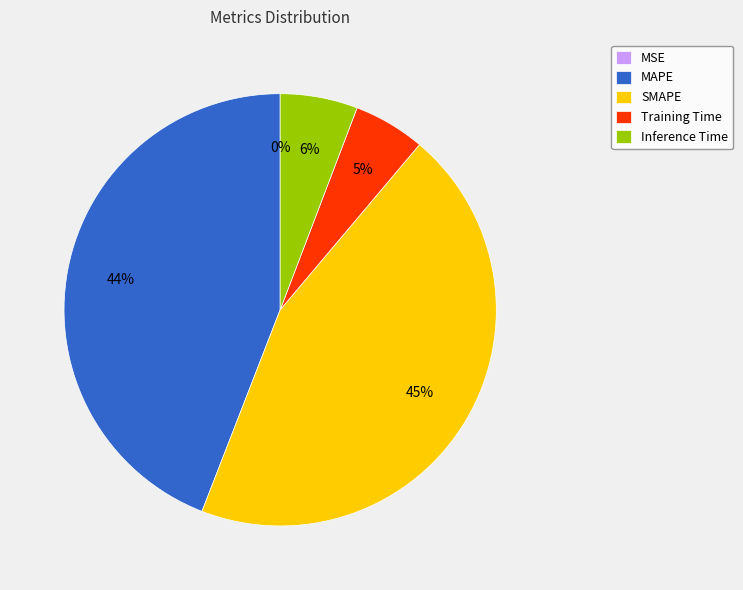

Is there any slice that represents more than half of the pie?

No